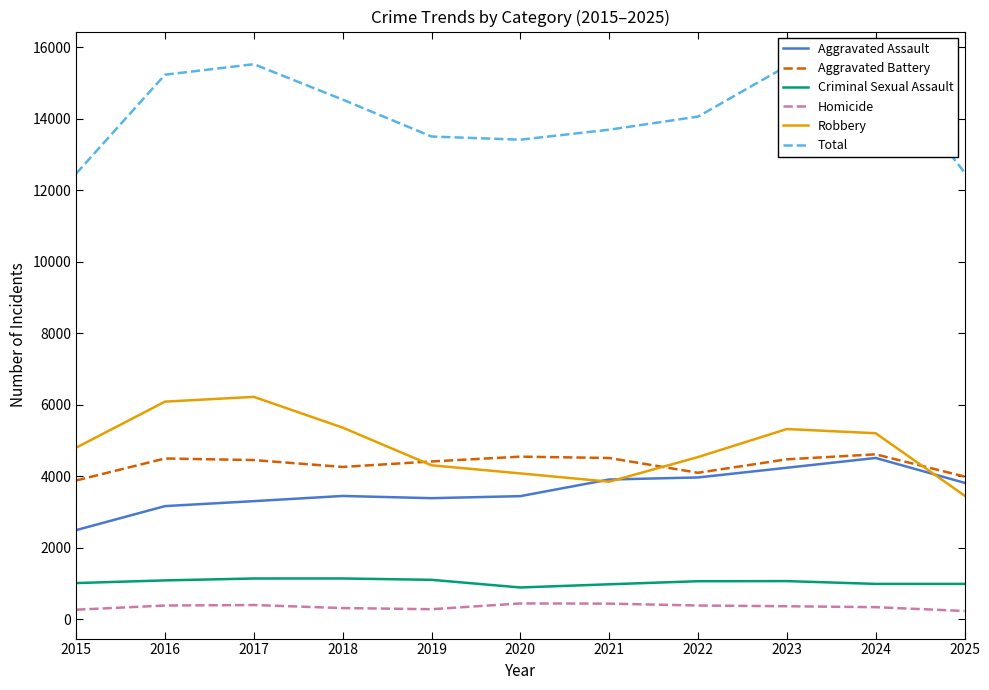

Which series has the largest total across all categories?

Total